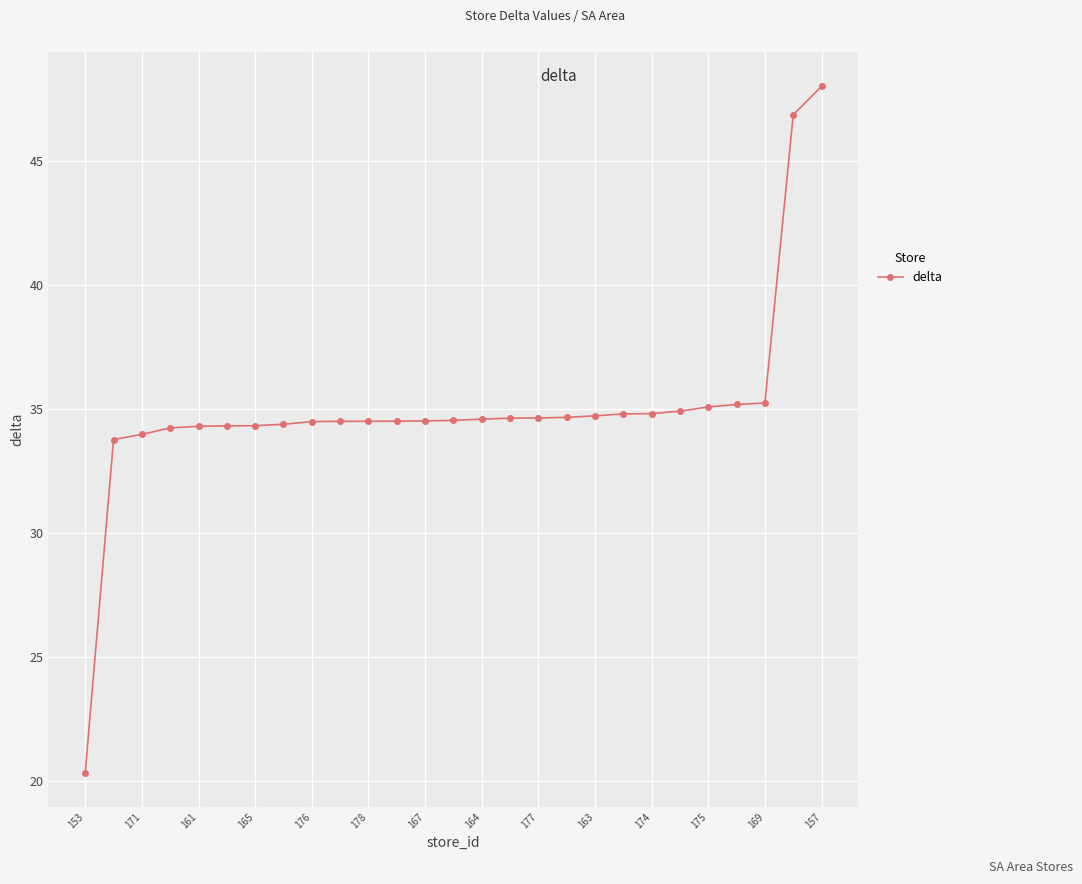

What is the value of the 16th point from the left?

34.6